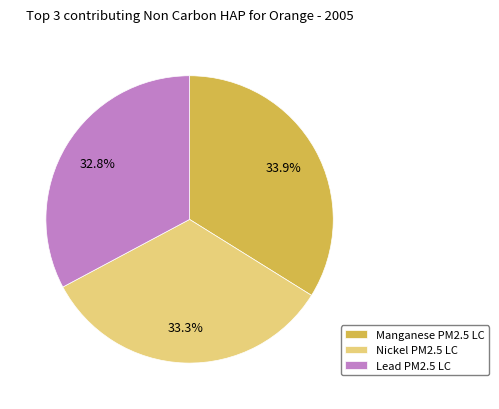

Between Lead PM2.5 LC and Nickel PM2.5 LC, which is larger?

Nickel PM2.5 LC